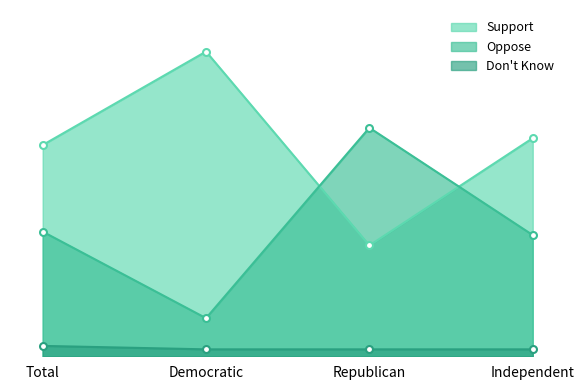

Reading right to left, extract all data points from this chart.

Support: Independent=63	Republican=32	Democratic=88	Total=61
Oppose: Independent=35	Republican=66	Democratic=11	Total=36
Don't Know: Independent=2	Republican=2	Democratic=2	Total=3